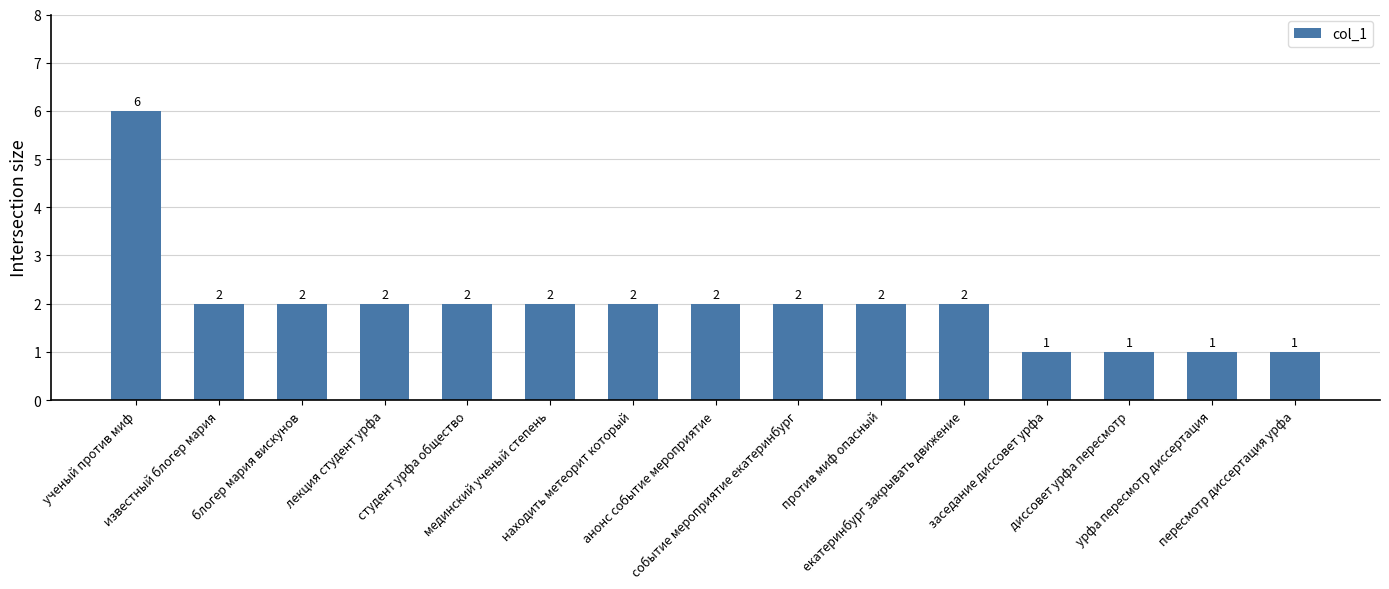

What is the value of the 12th bar from the left?

1